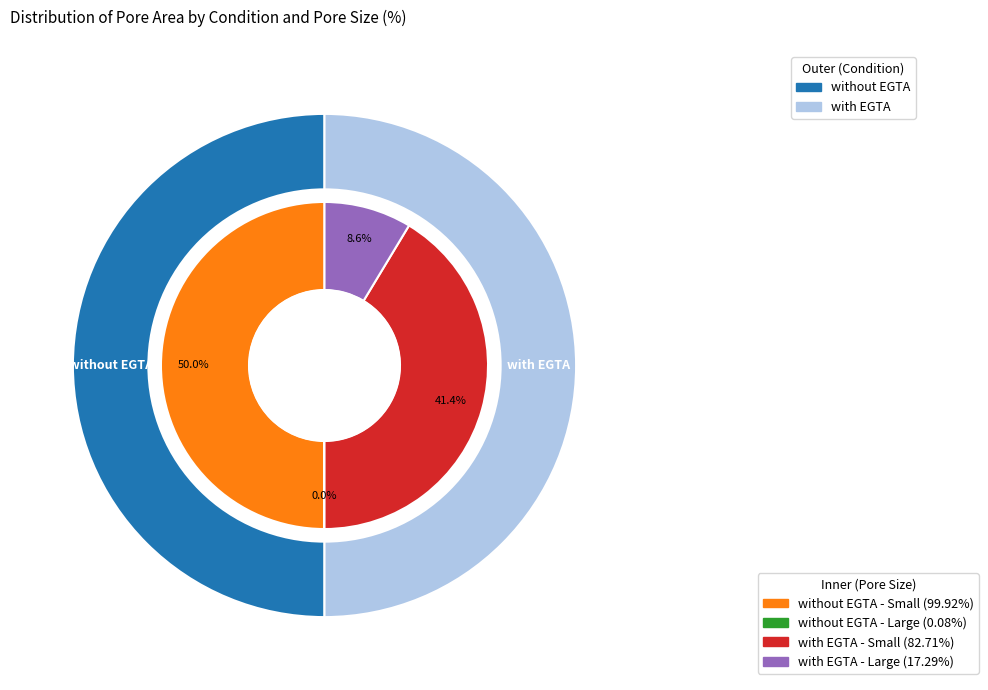

Is there a majority slice in this chart?

Yes